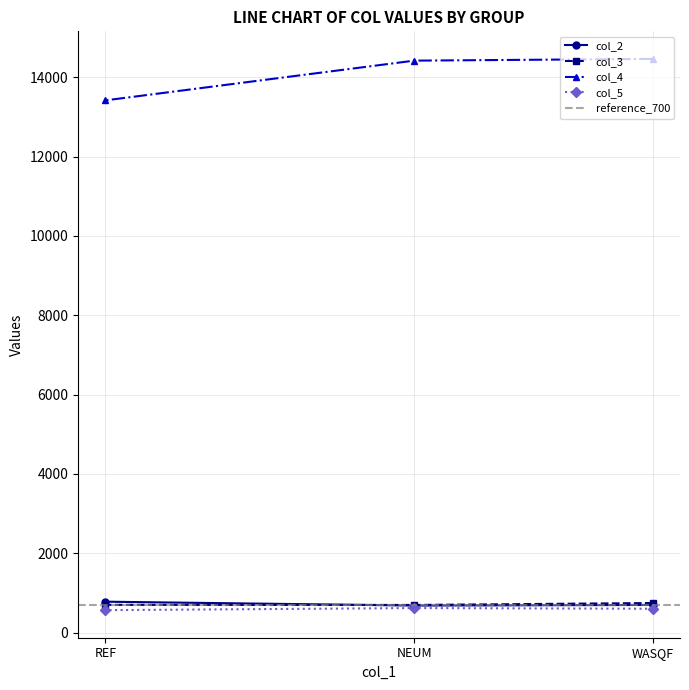

Is it true that col_2 equals 779.8 at REF?

True